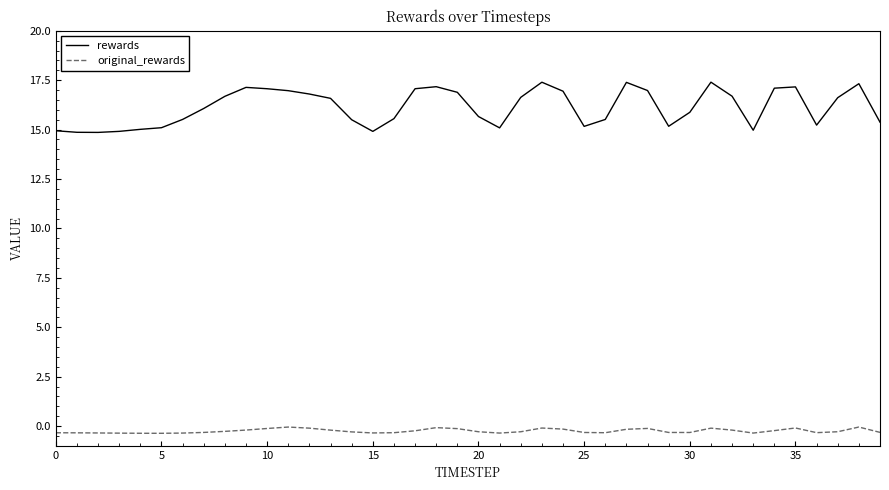

True or false: original_rewards and rewards cross at least once.

False